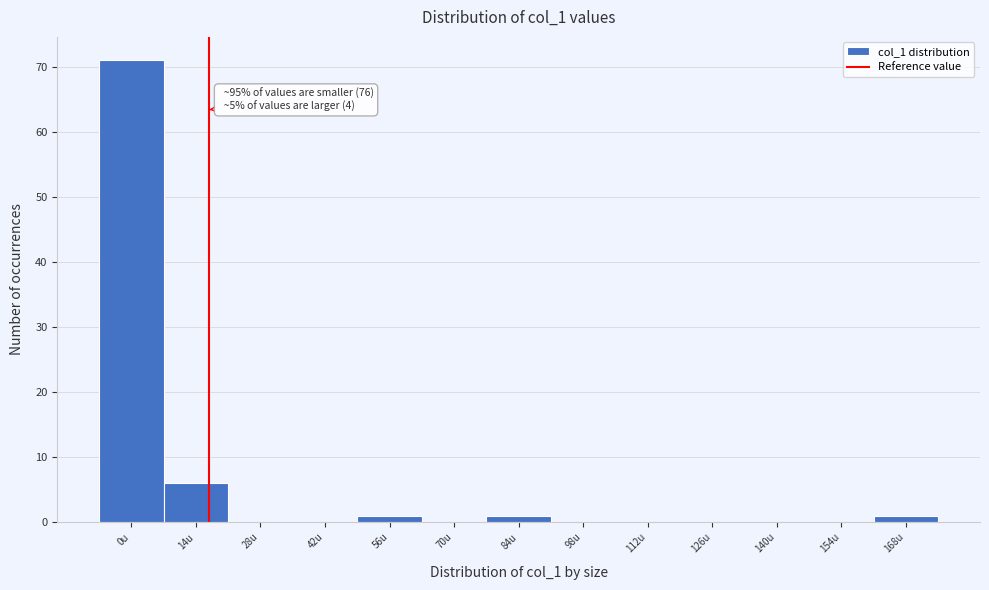

Reading left to right, what are all the values shown in this chart?

0u=71	14u=6	28u=0	42u=0	56u=1	70u=0	84u=1	98u=0	112u=0	126u=0	140u=0	154u=0	168u=1